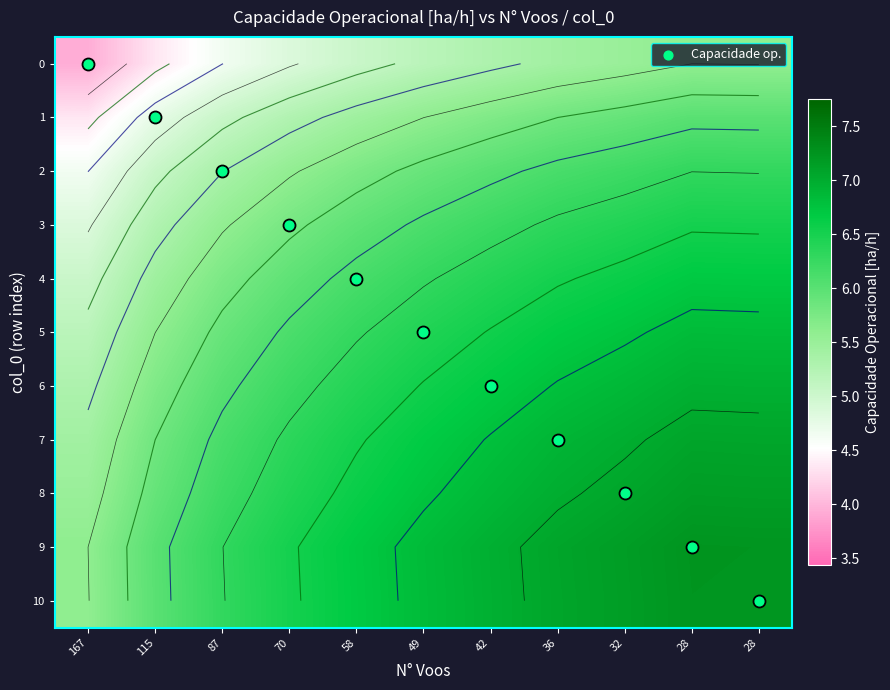

What value does the 1 series have at 167?

4.3